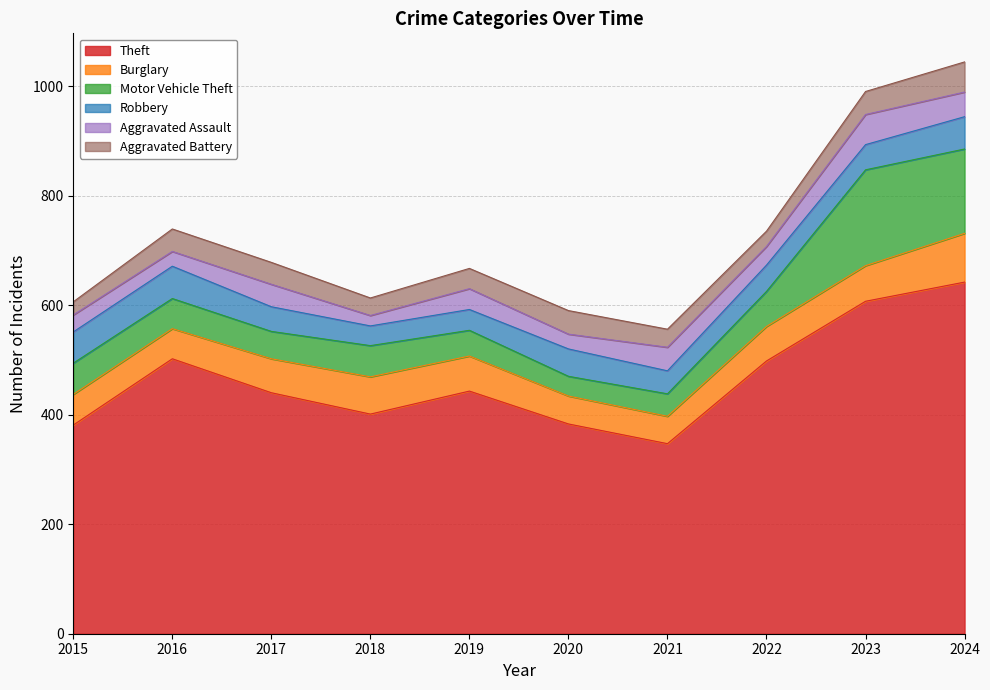

What is the greatest value displayed?

642